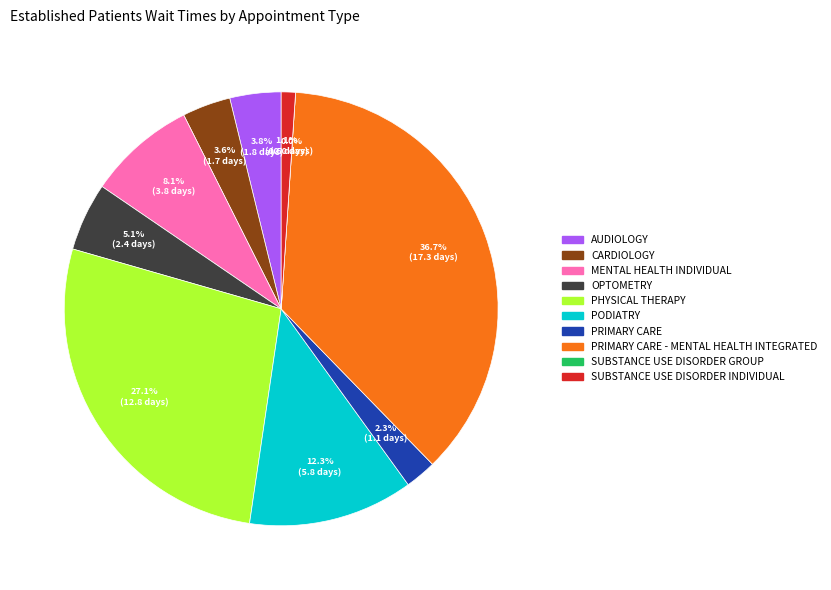

How much of the chart is everything except PRIMARY CARE?

97.7%